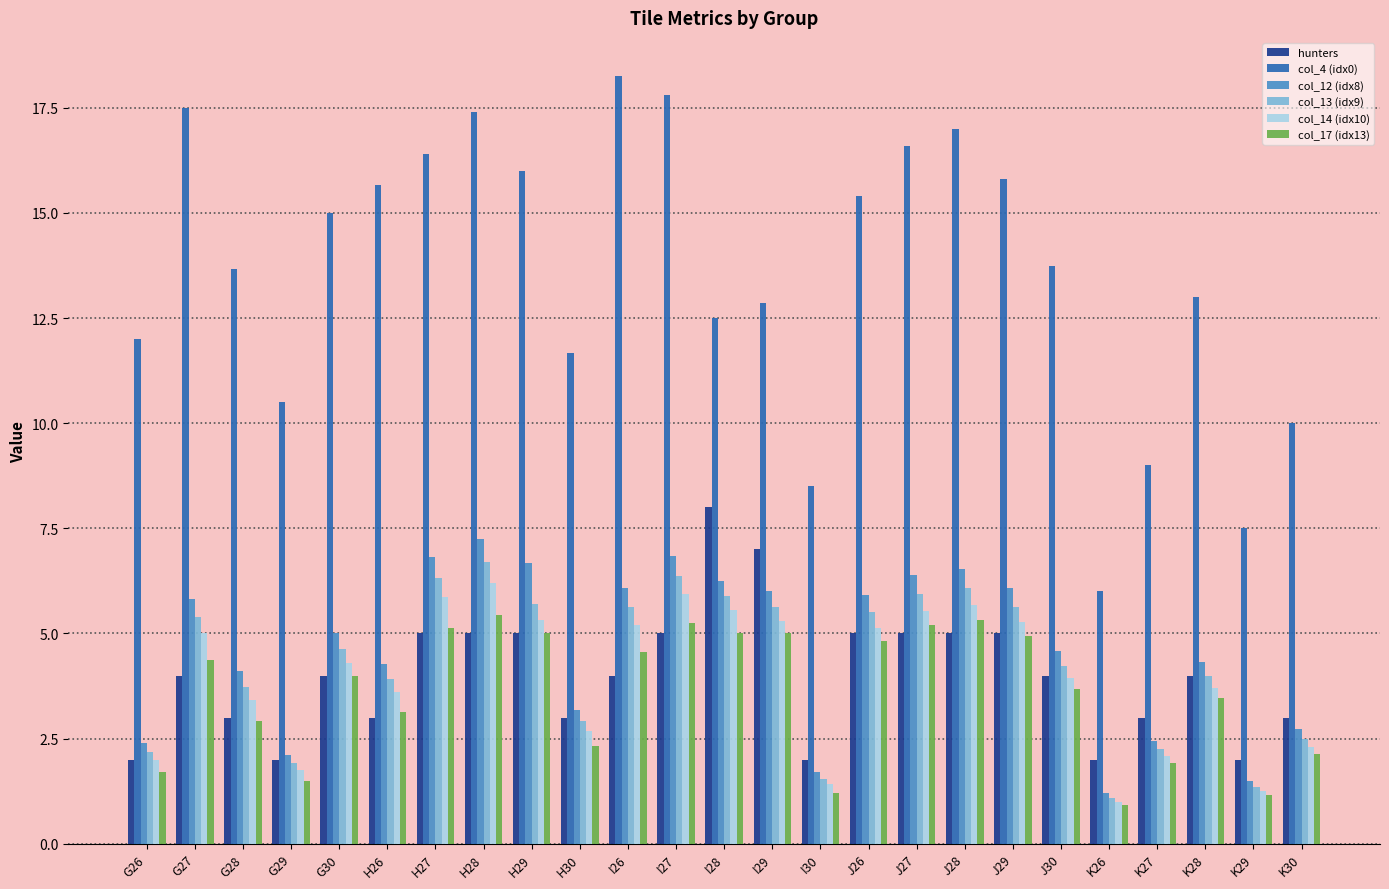

At how many categories does at least one series exceed 5?

25